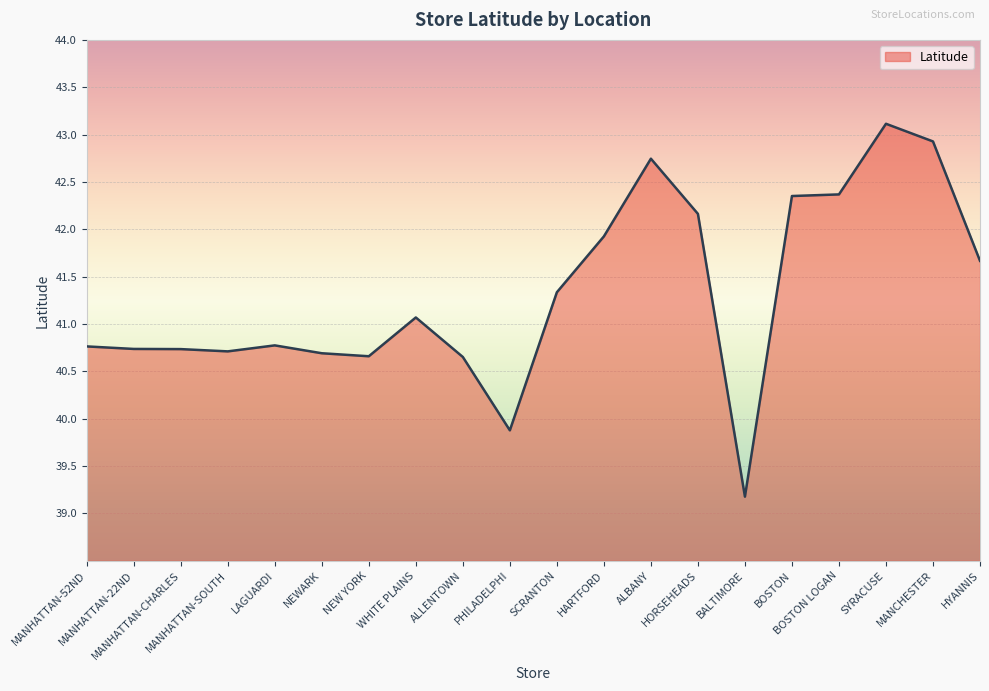

How many lines are shown in the chart?

1